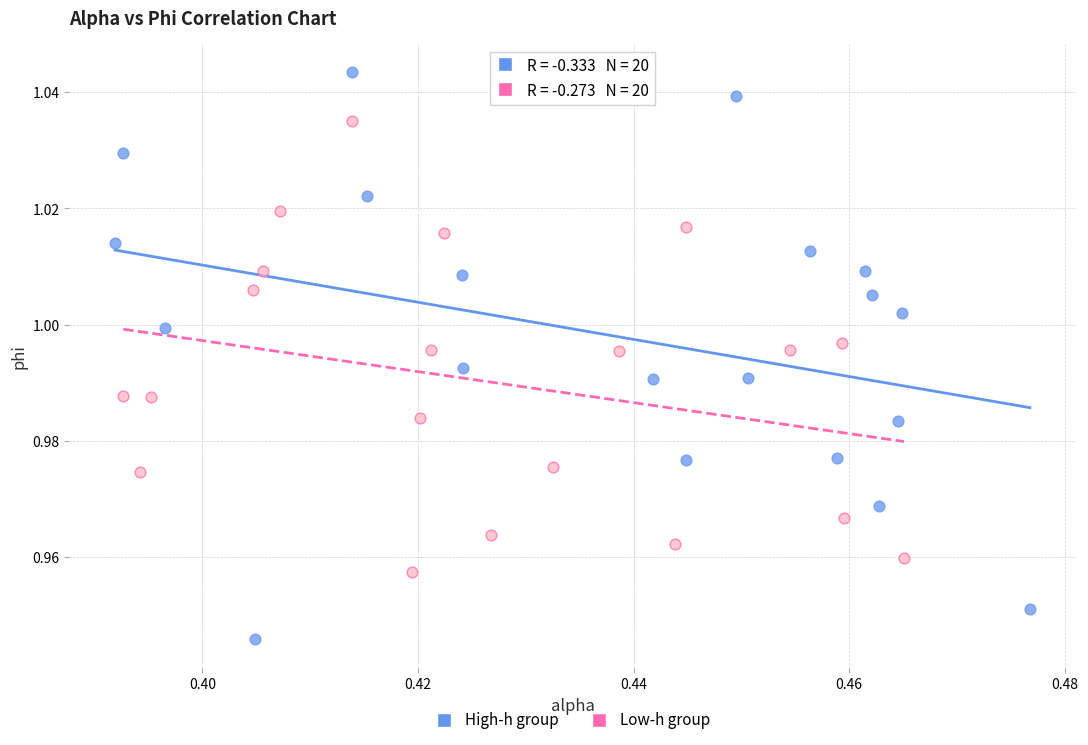

Which series reaches the minimum Y coordinate?

High-h group